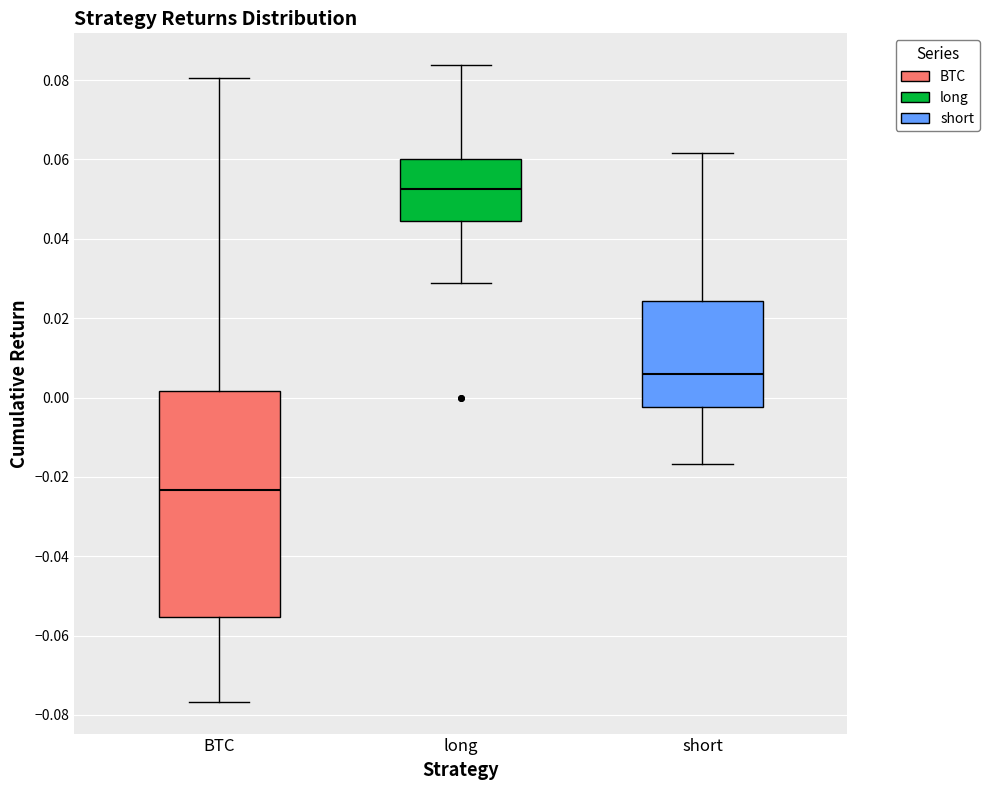

Reading left to right, read every box against the y-axis: the position of its median line, the range the box covers, and the ends of its whiskers. The values are not printed on the chart, so give them approximately, as read against the axis.

BTC: median -0.024, box -0.056 to 0.002, whiskers -0.076 to 0.080
long: median 0.052, box 0.044 to 0.060, whiskers 0.028 to 0.084
short: median 0.006, box -0.002 to 0.024, whiskers -0.016 to 0.062